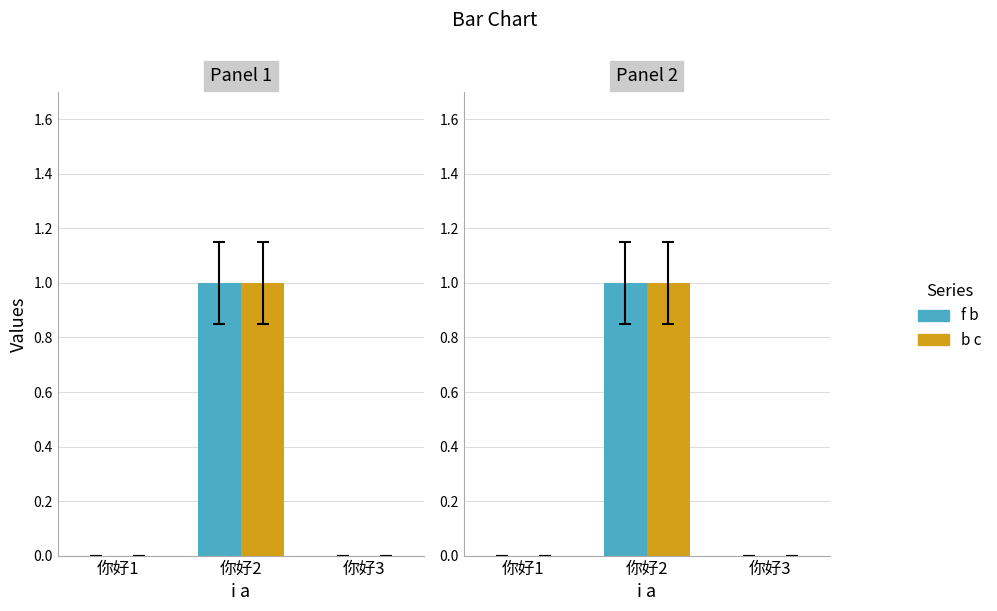

At which label is b c closest to 0?

你好1